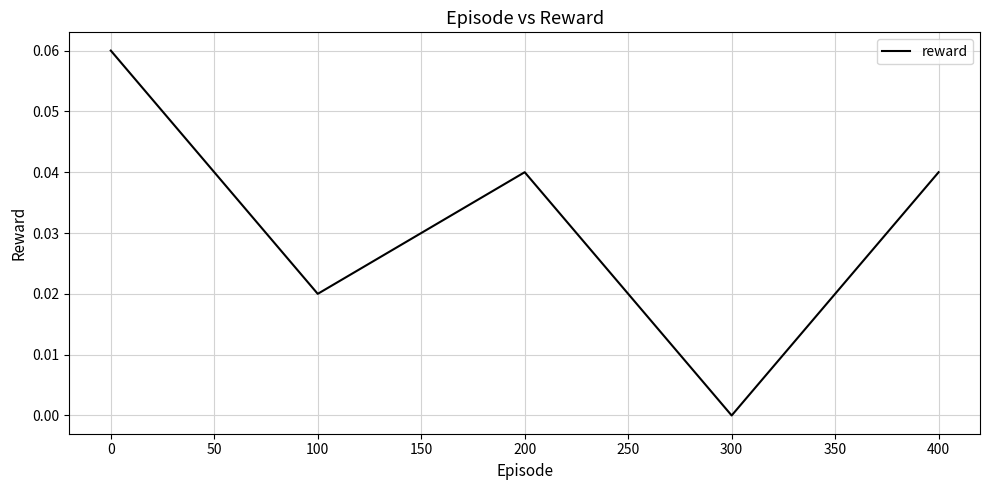

Which category has the lowest value across all series?

300